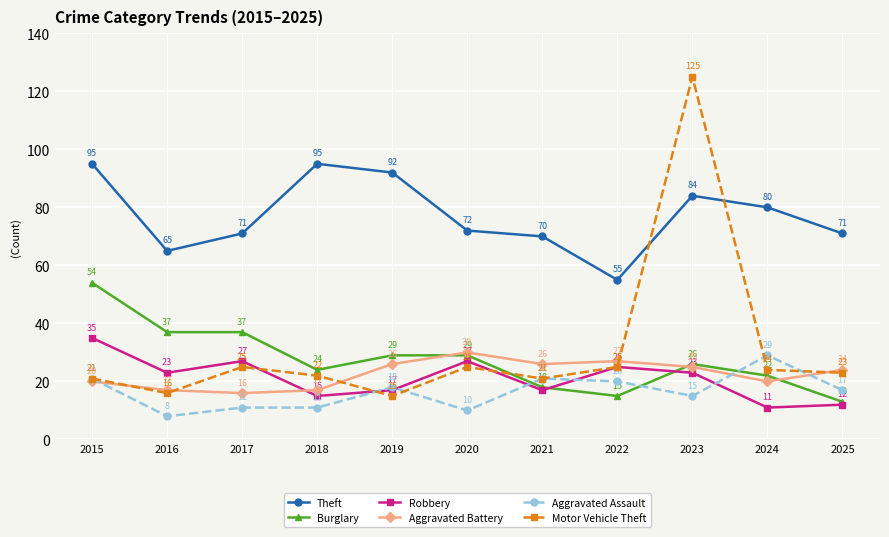

What is the average value of the Motor Vehicle Theft series?

31